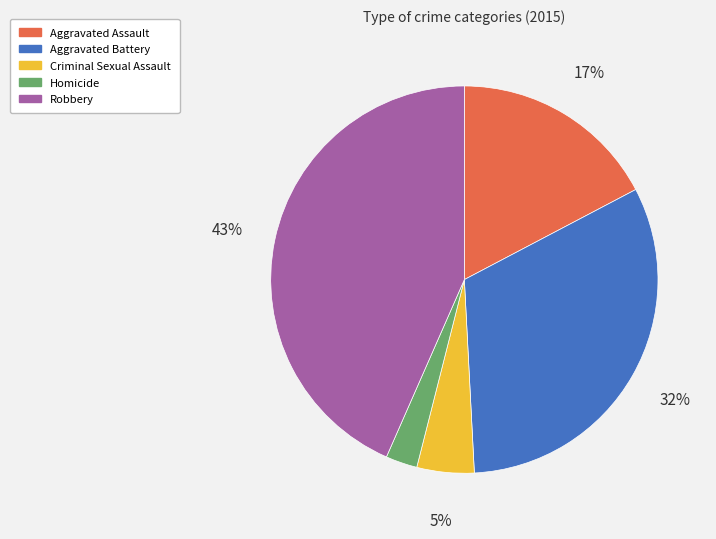

Combined, do Aggravated Assault and Criminal Sexual Assault account for over 50%?

No